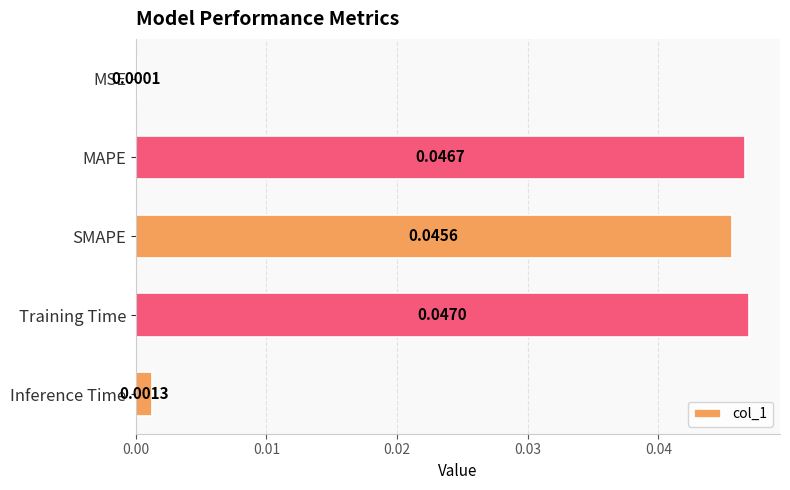

Which label corresponds to the largest value in the chart?

Training Time